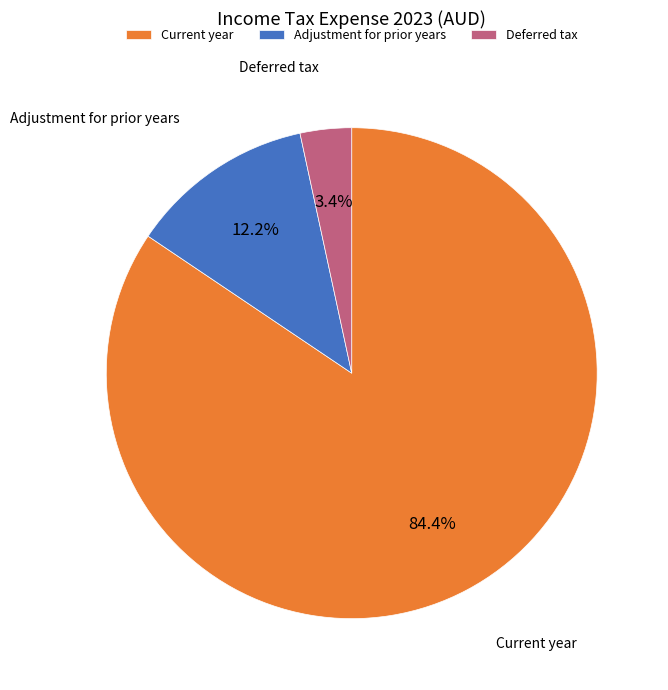

Which category has the biggest portion of the pie?

Current year